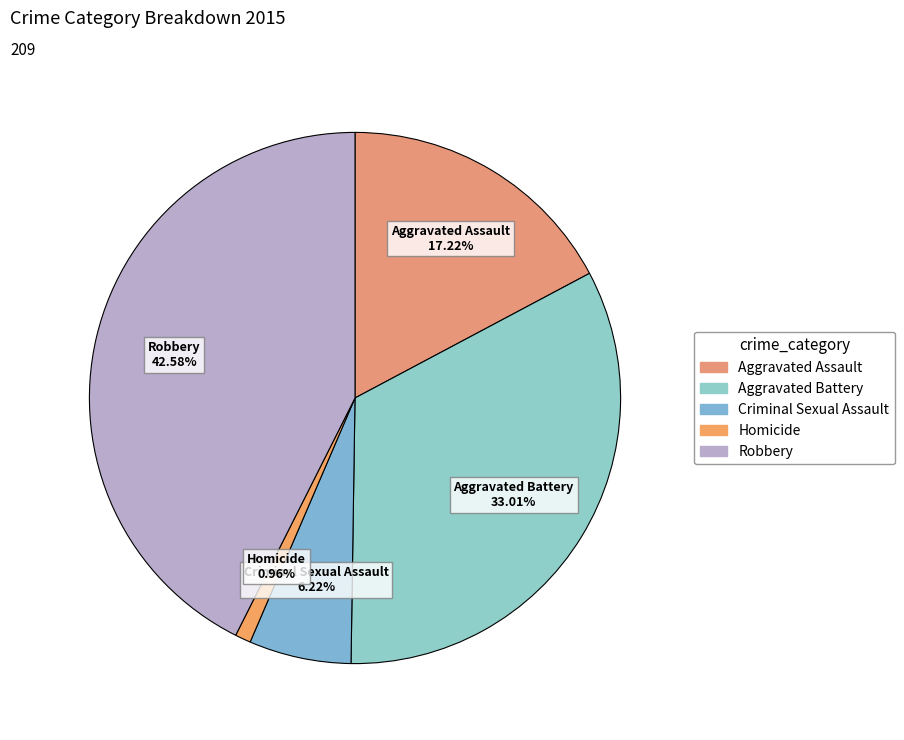

How many segments does this pie chart have?

5